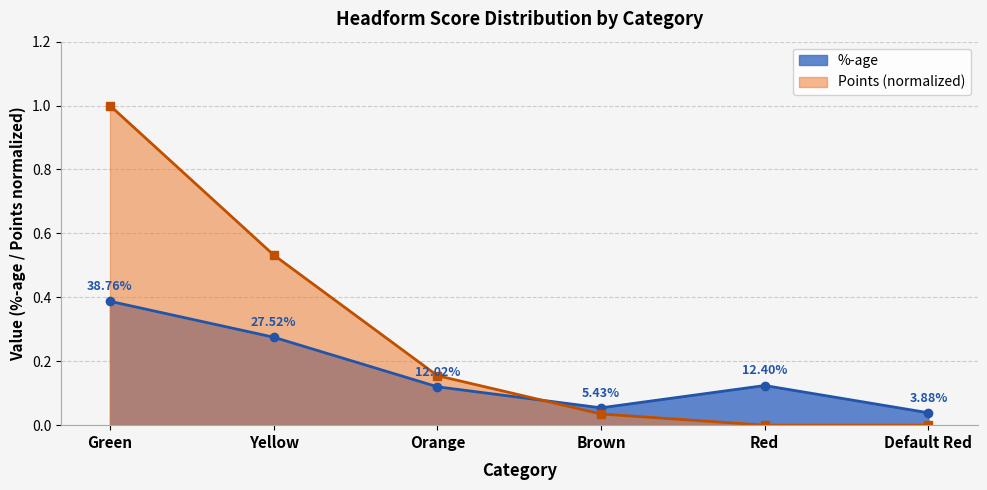

The %-age series shows 0.1 at Yellow. True or false?

False